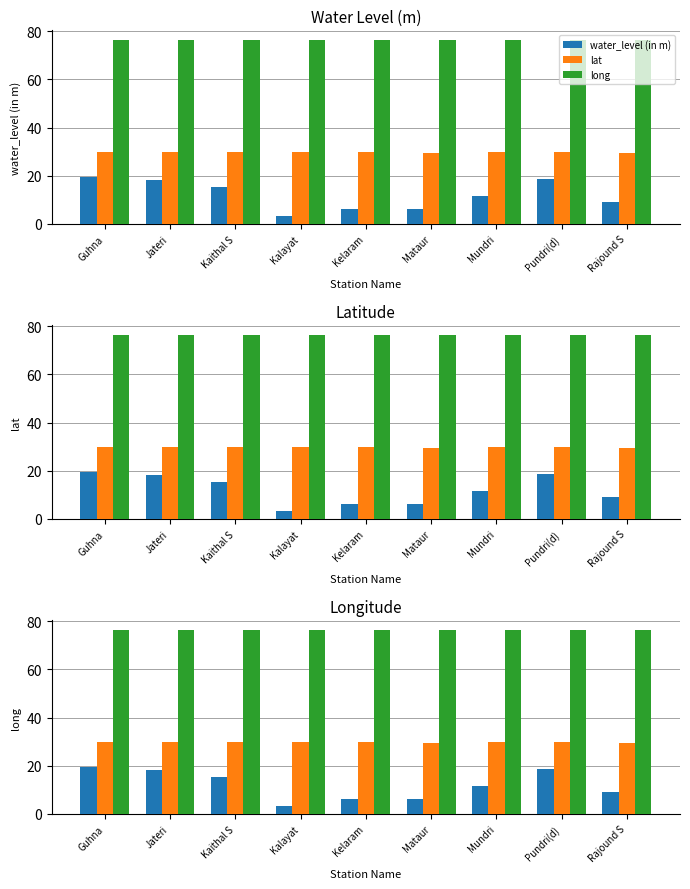

At which label is lat closest to 29?

Rajound S